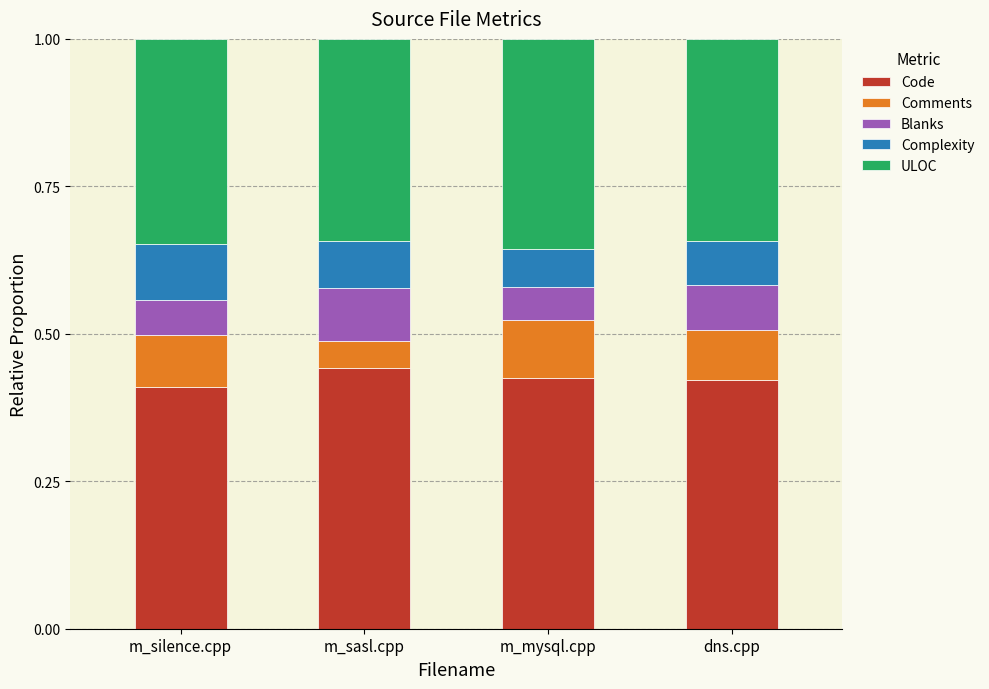

Count the number of data series in this chart.

5